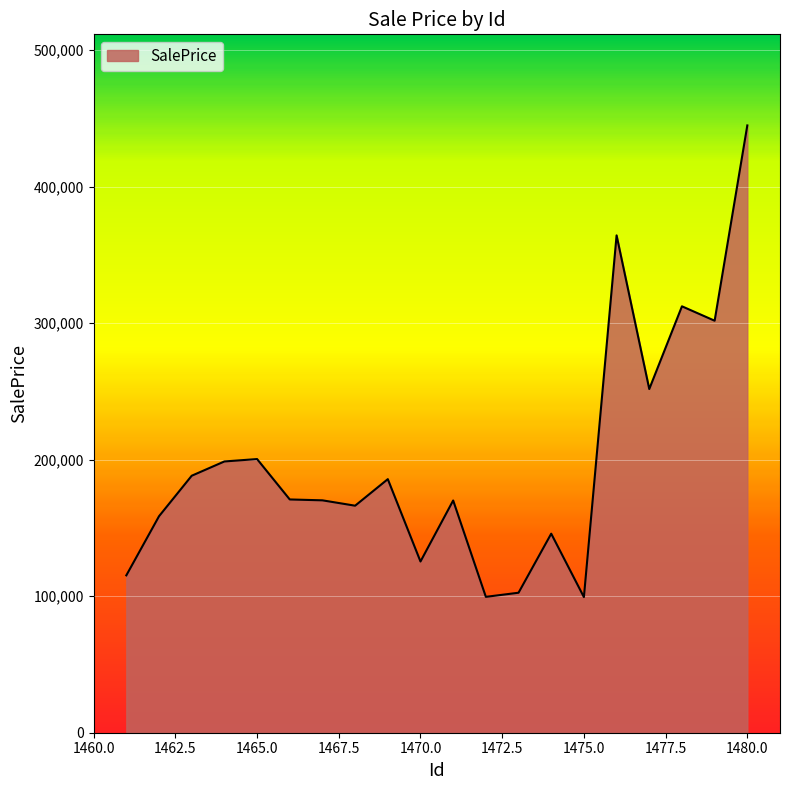

What is the difference between the maximum and minimum values?

345465.4